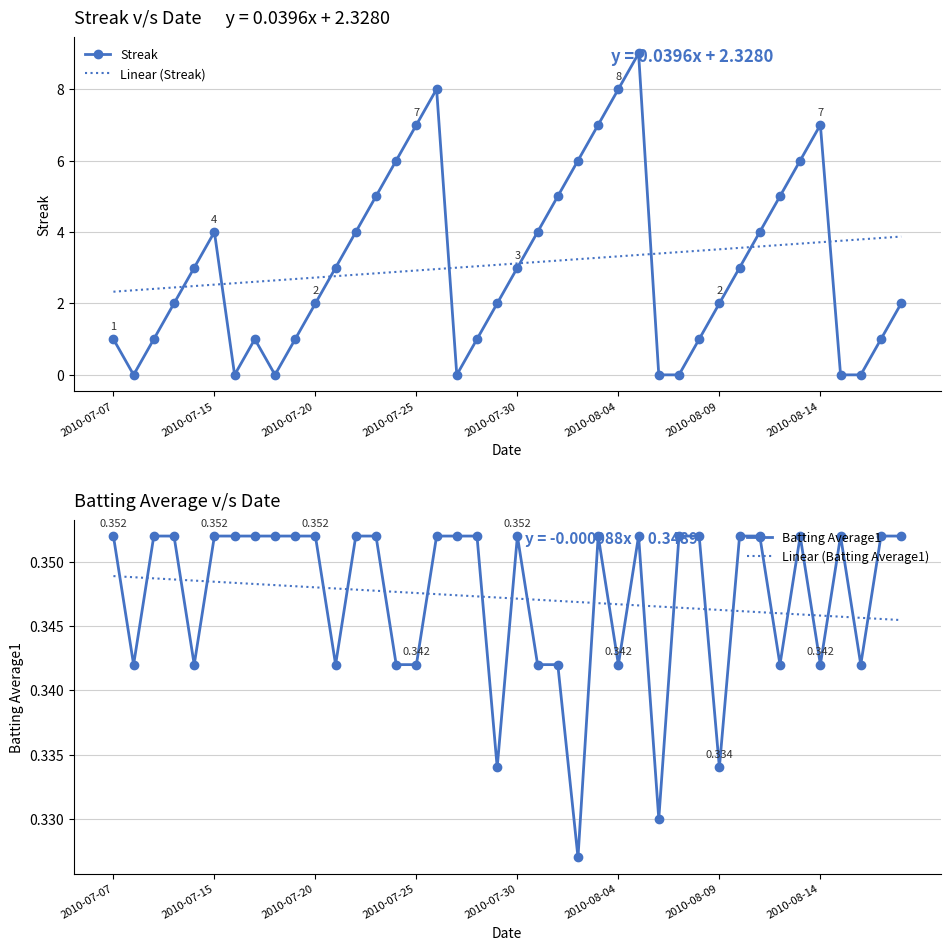

Read the Linear (Streak) value at 2010-07-20.

2.7